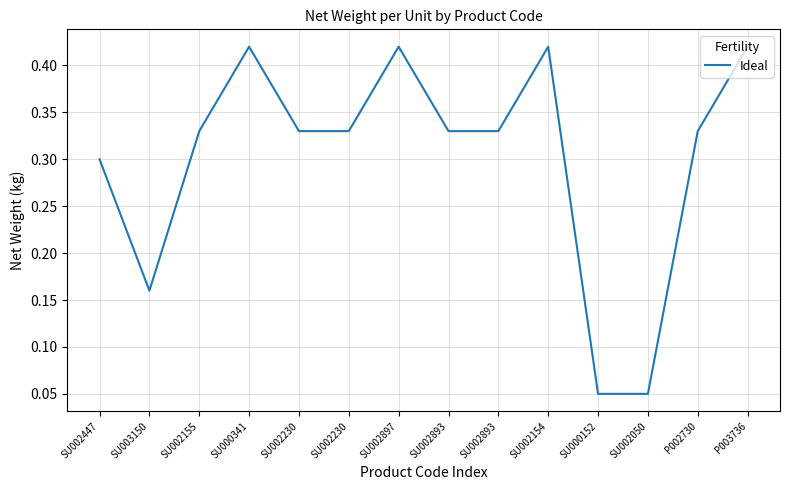

How many lines are shown in the chart?

1